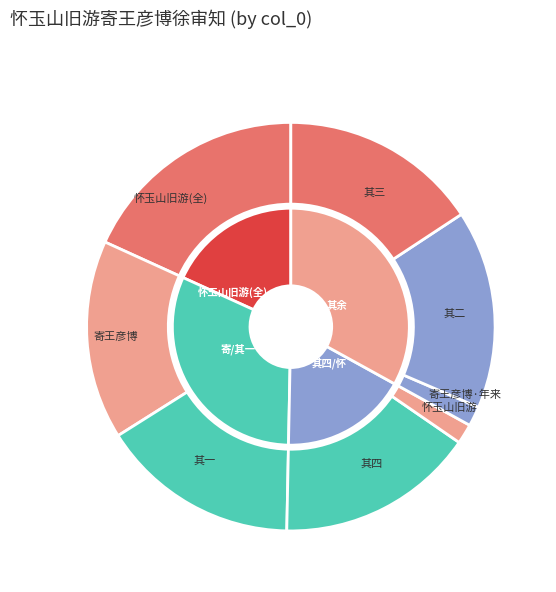

True or false: 怀玉山旧游寄王彦博徐审知 其四 accounts for 16% of the total.

True